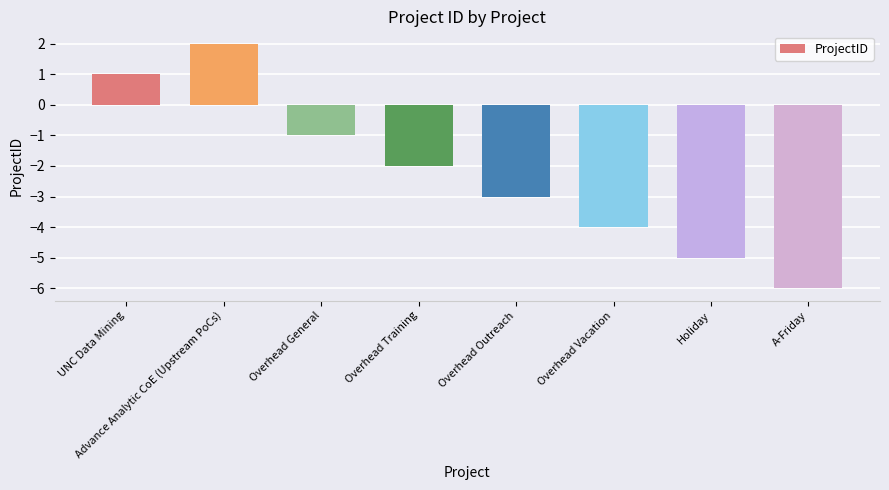

What is the difference between the maximum and second lowest values?

7